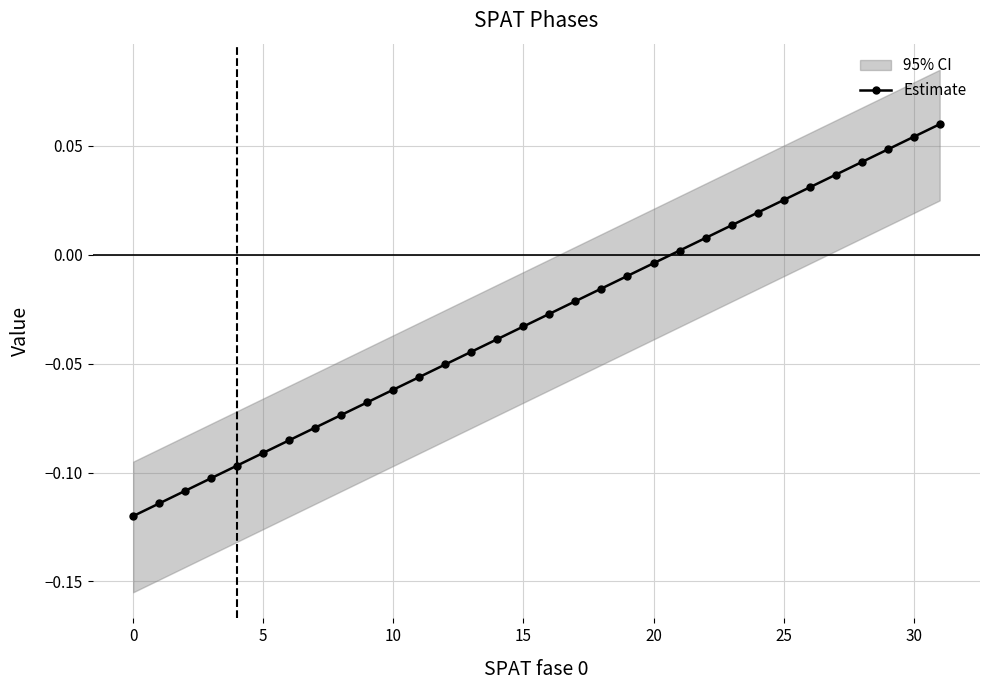

Which category has the highest value across all series?

31